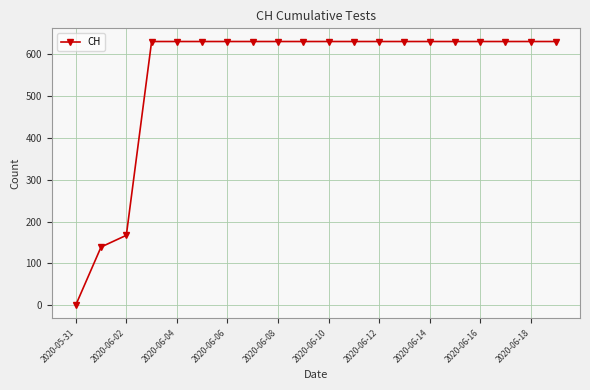

What is the average value?

552